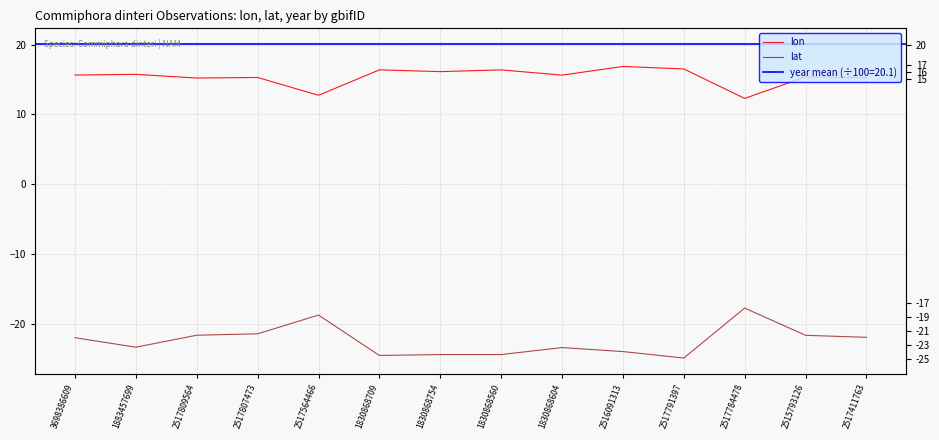

True or false: lat has a value of -24.4 at 1830868754.

True